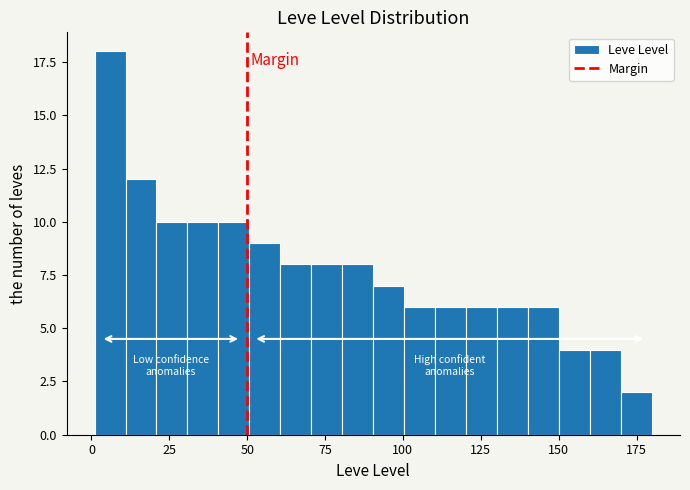

Read against the x-axis, roughly where is the centre of the tallest bar?

5